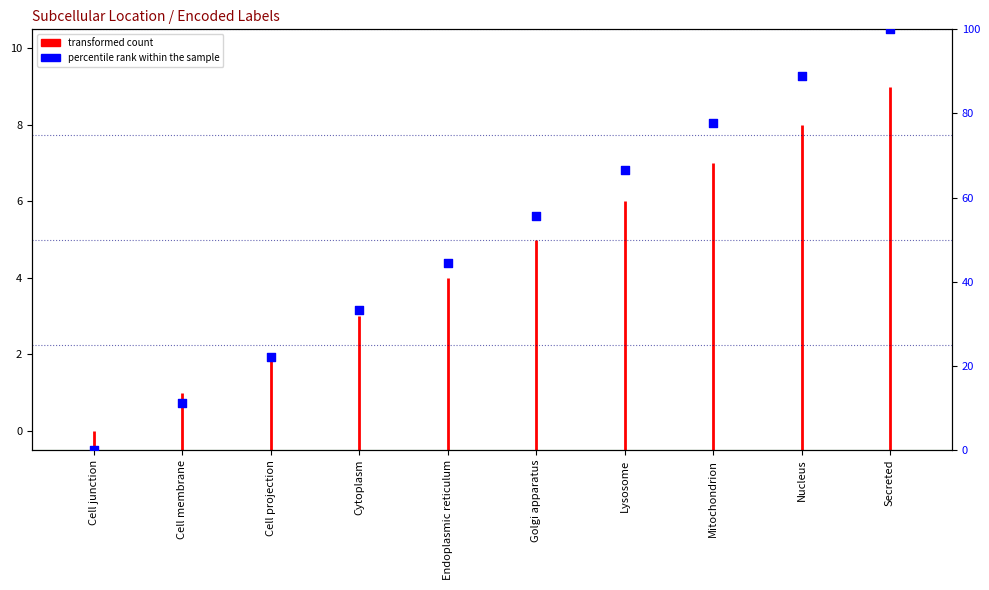

What is the change in value from Cell junction to Endoplasmic reticulum?

+44.4